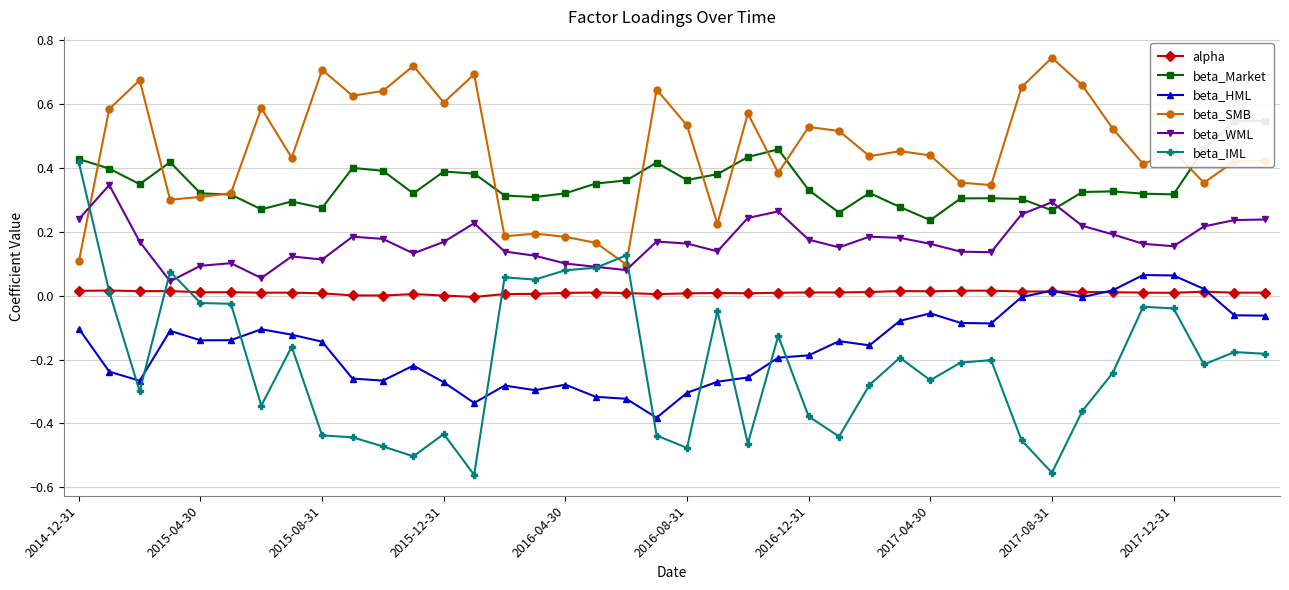

True or false: beta_WML has more than 1 points higher than both neighbors.

True